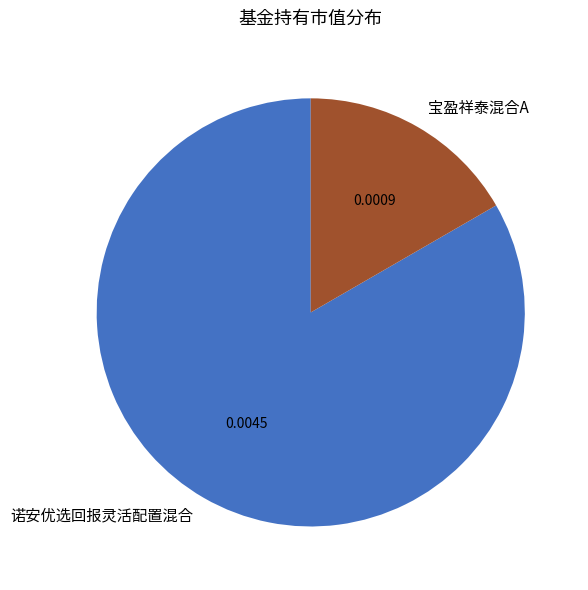

What is the largest slice in the pie chart?

诺安优选回报灵活配置混合